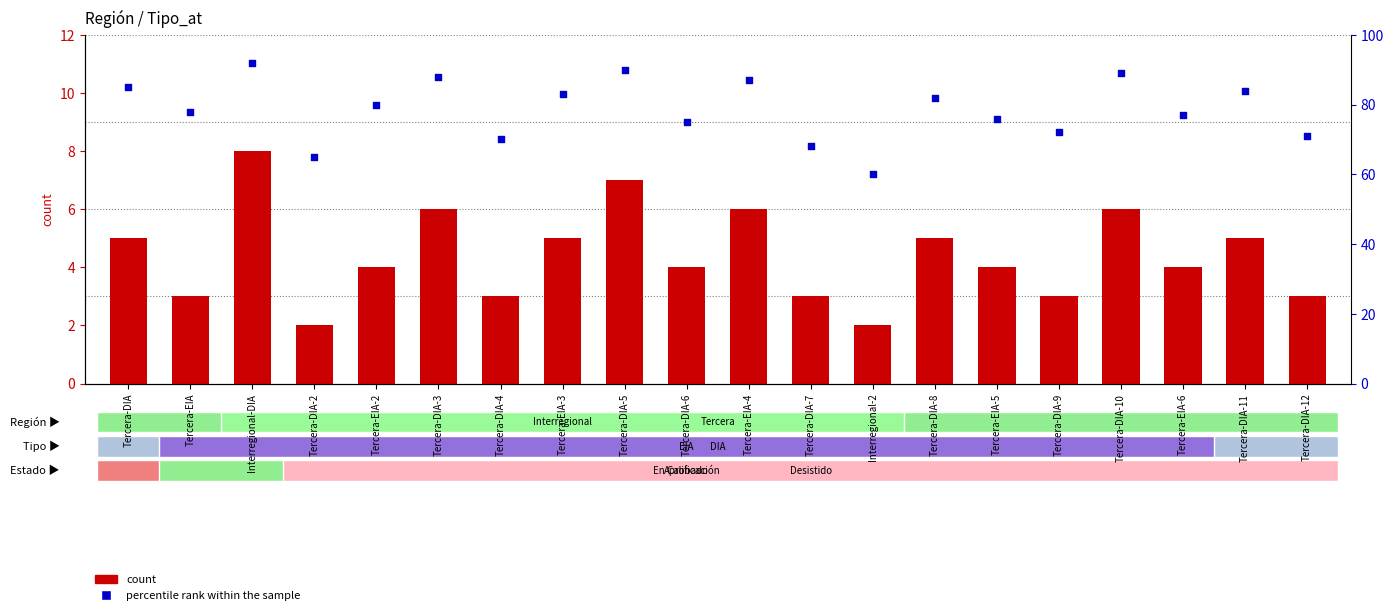

Which series has the largest Y range (max minus min)?

percentile rank within the sample